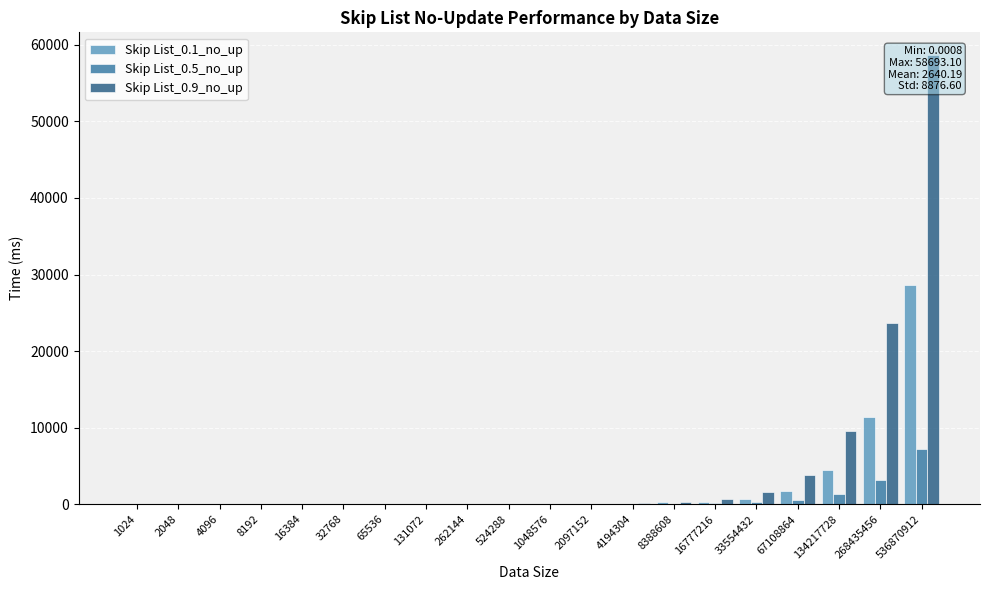

Does the chart contain stacked bars?

No